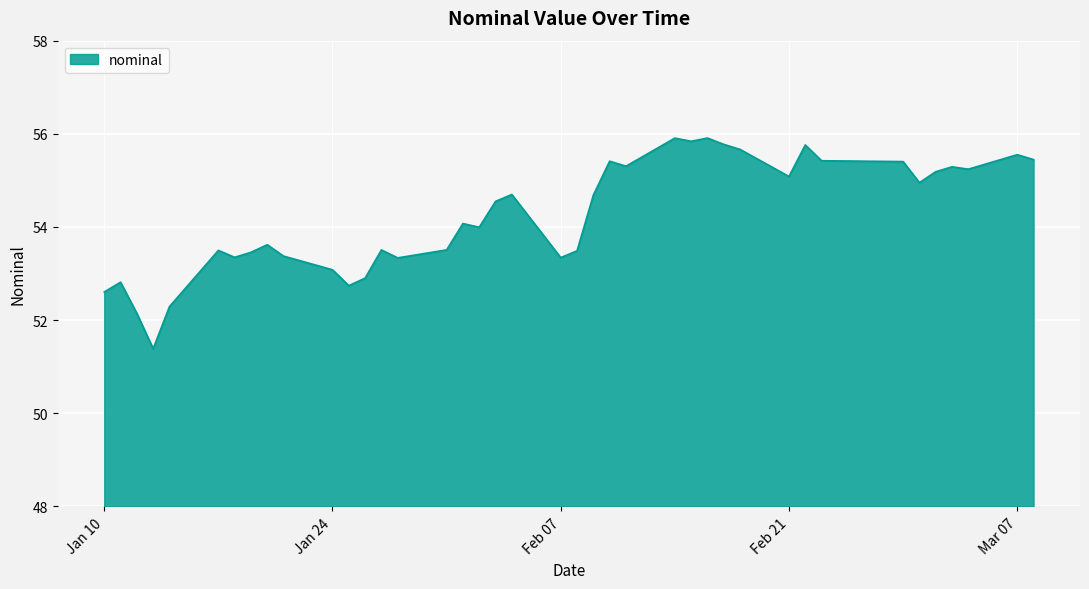

Does the chart display data point markers on the line(s)?

No